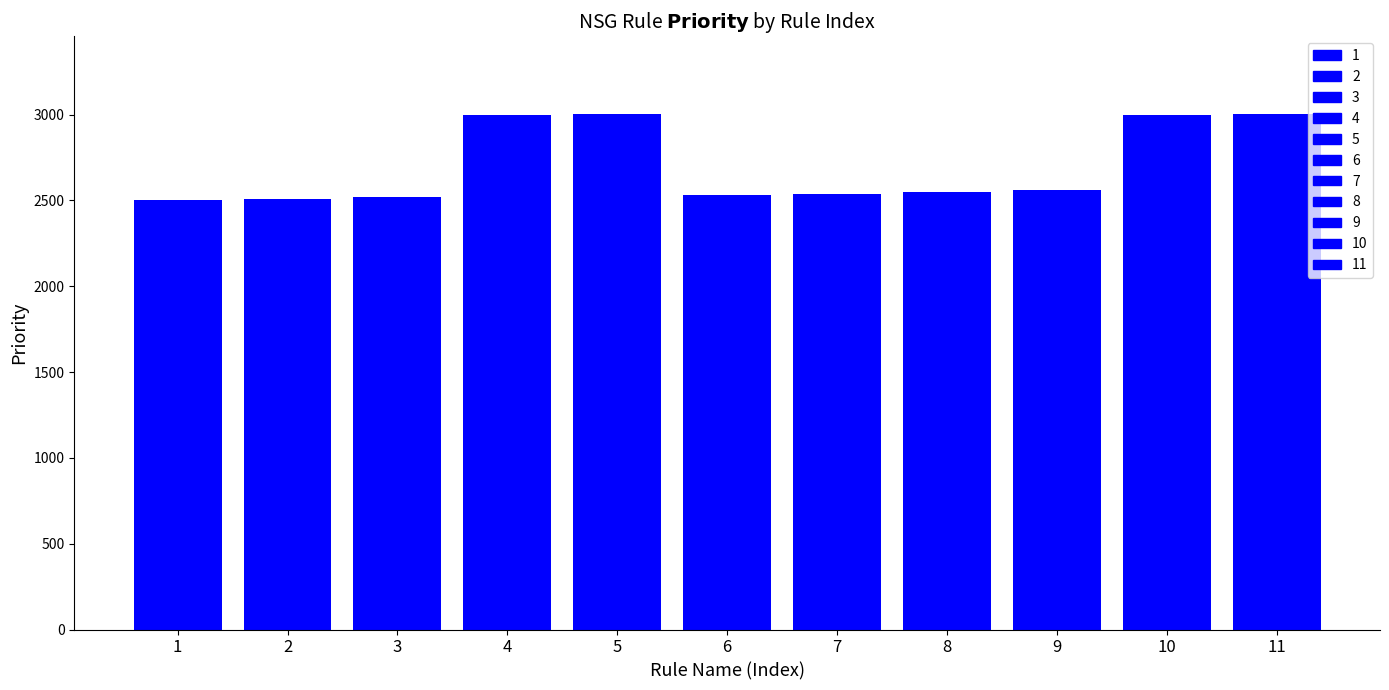

How many values are below 2550?

5